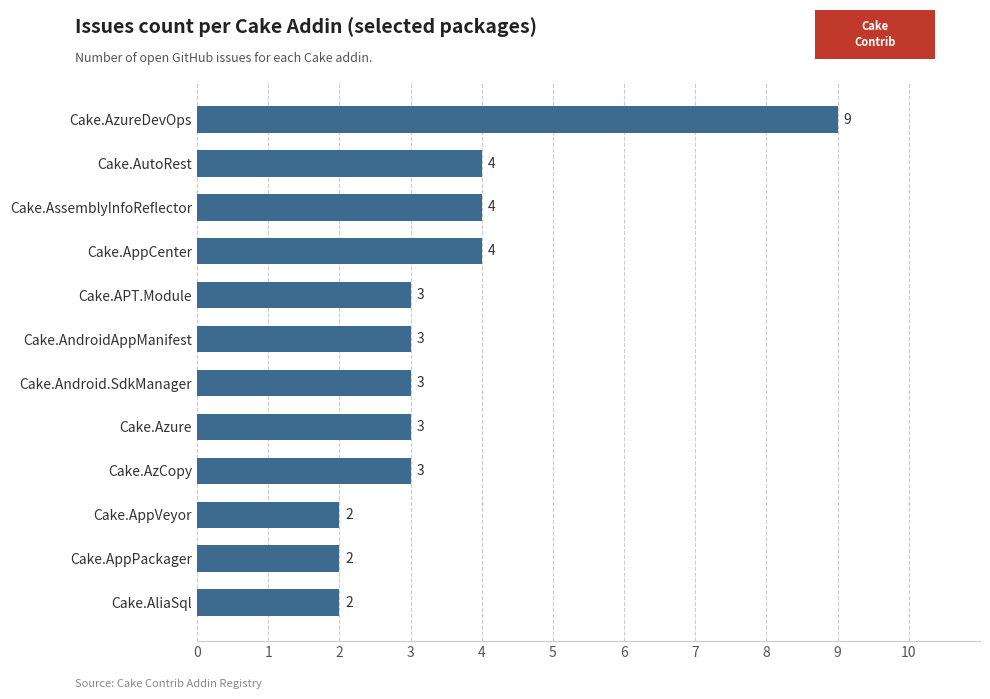

Read the value at Cake.AppCenter.

4